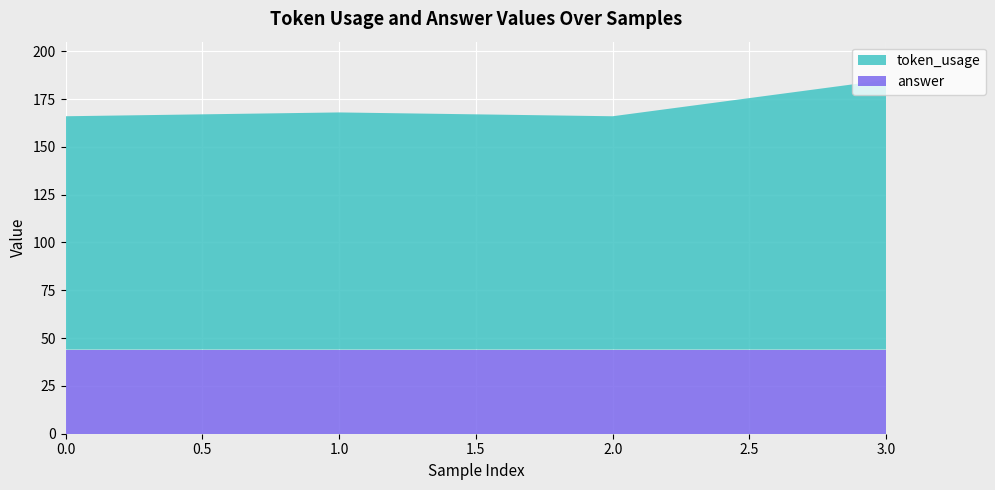

Reading right to left, transcribe all the data shown in this chart.

token_usage: 141	122	124	122
answer: 44	44	44	44